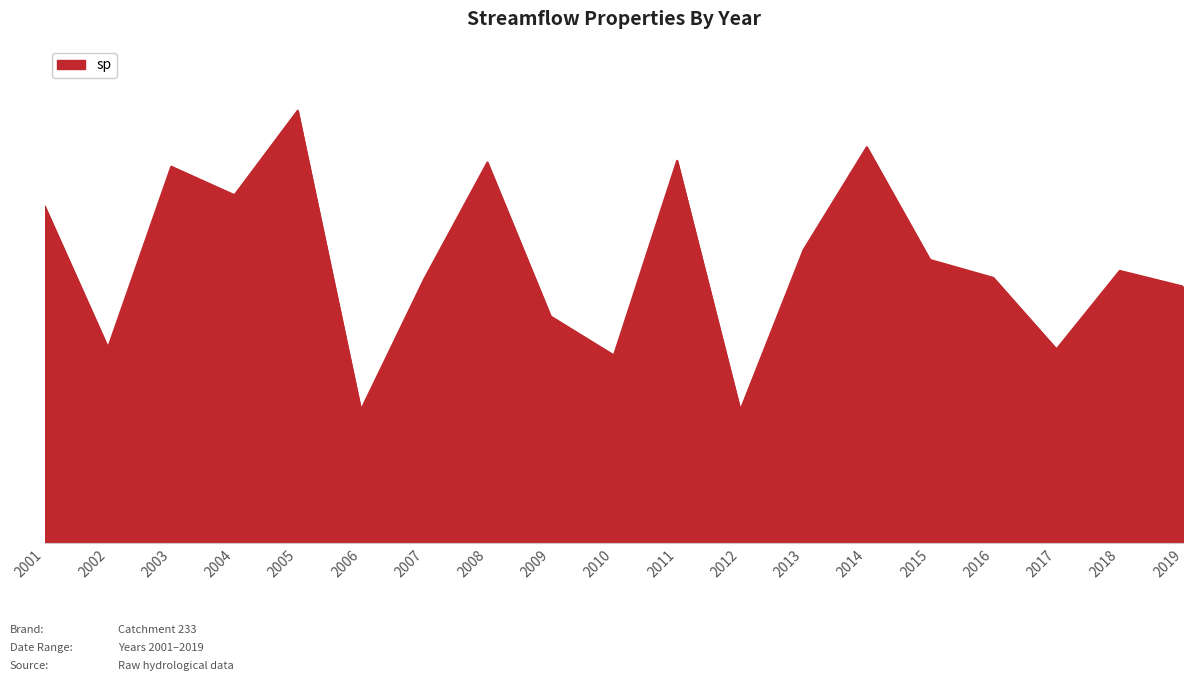

Which has a higher value, 2015 or 2019?

2015